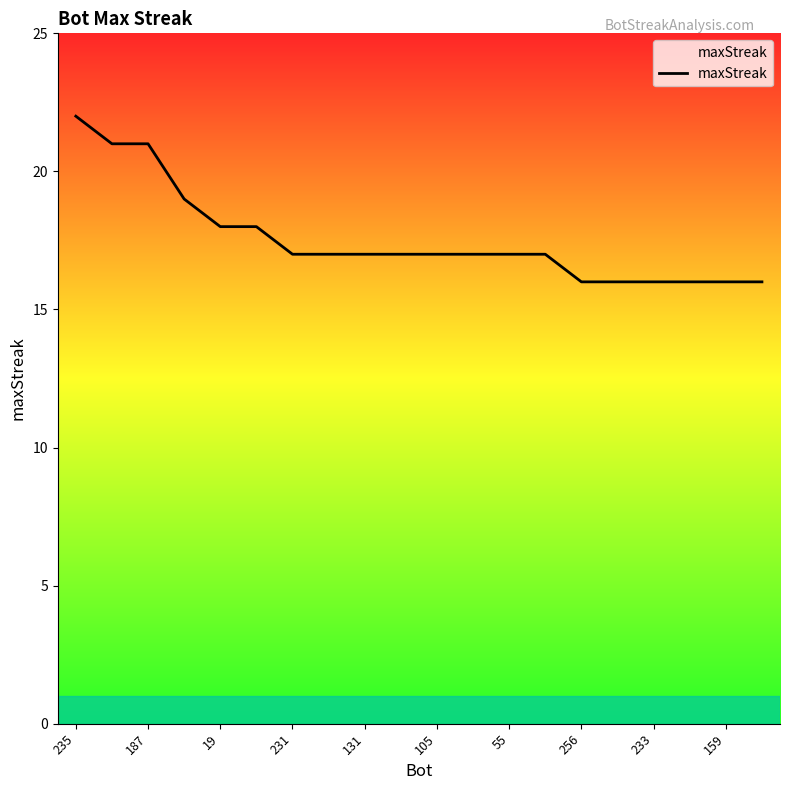

What is the minimum value shown in the chart?

16